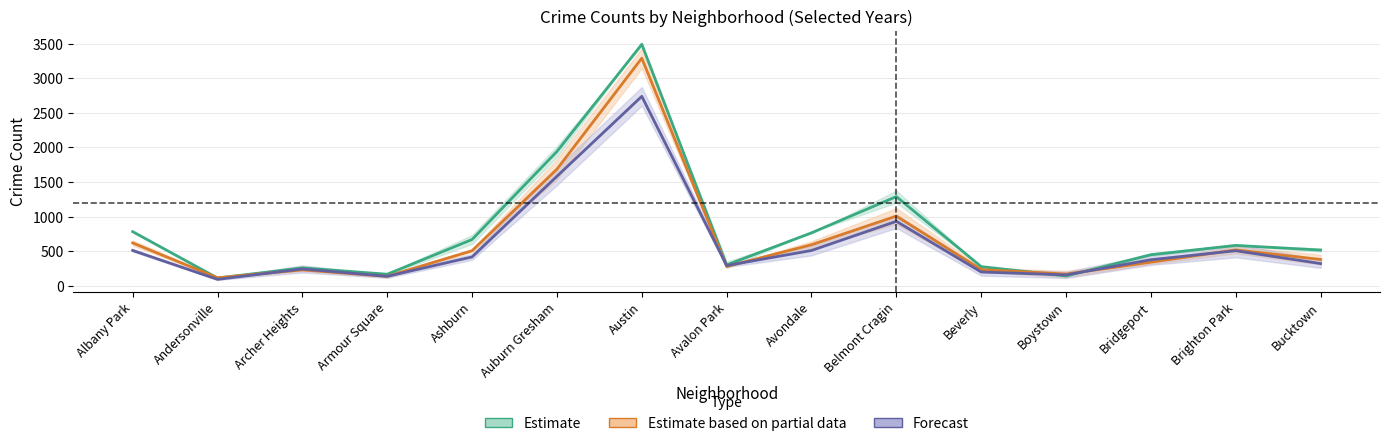

Where is the first local minimum for Estimate based on partial data?

Andersonville